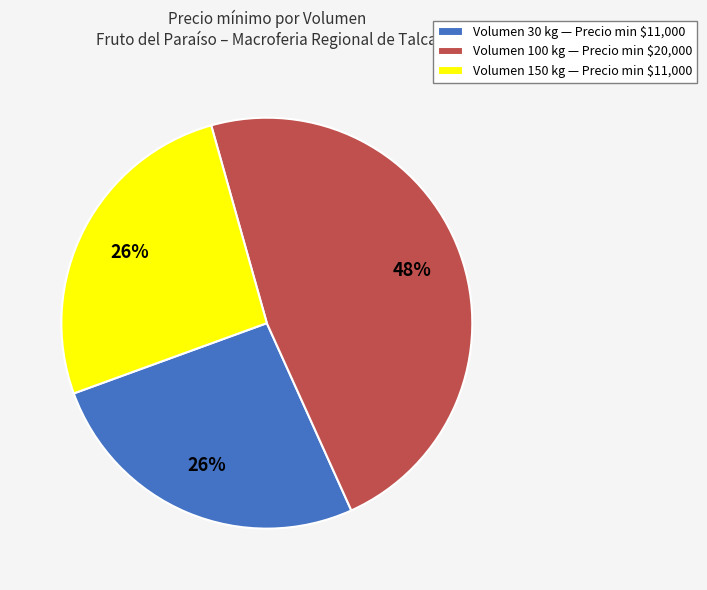

To the nearest percent, what is the average slice percentage?

33%